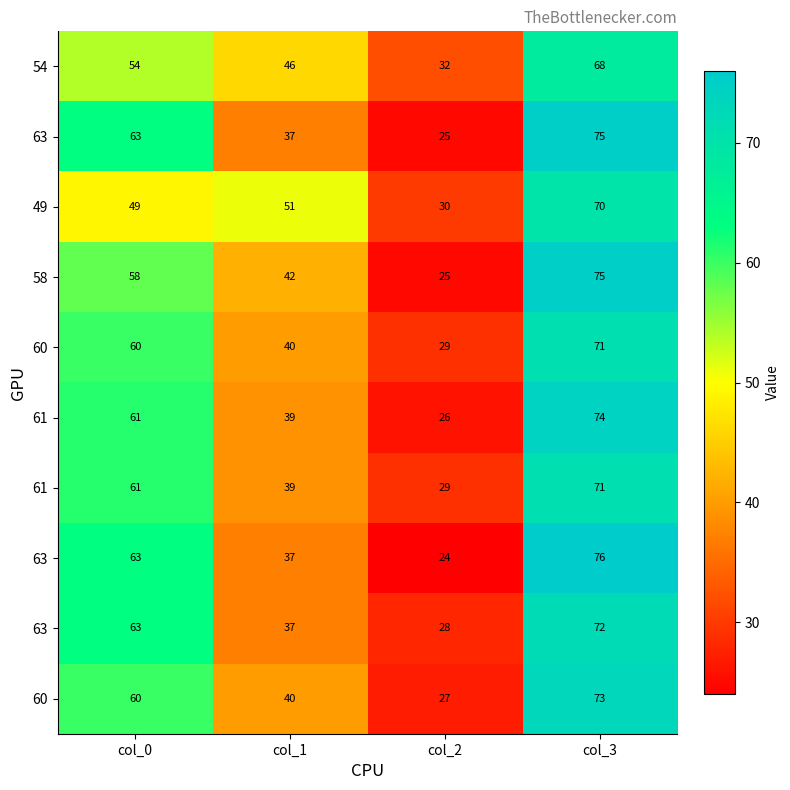

What is the difference between the highest and lowest values at col_0?

14